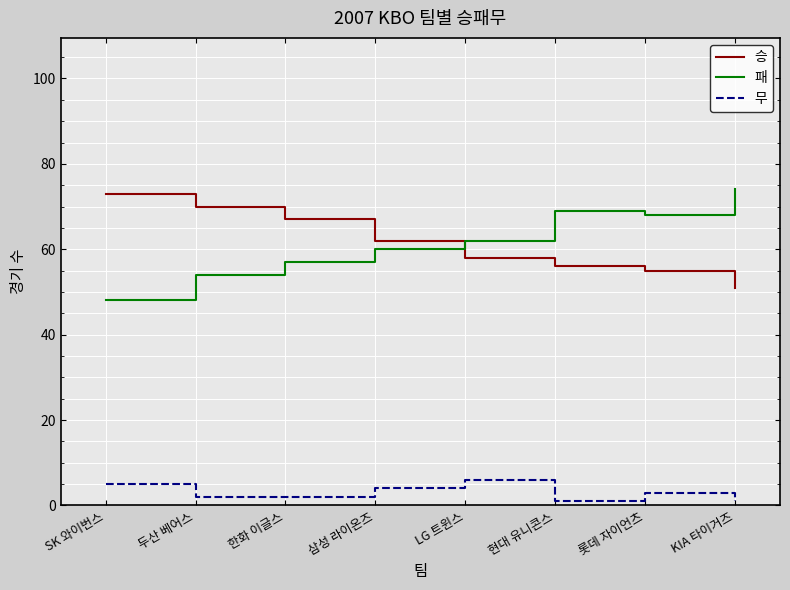

What position from the right is KIA 타이거즈?

1